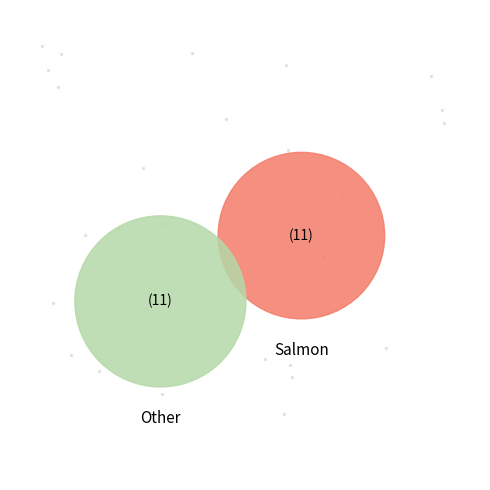

The PHYSICAL THERAPY slice represents 60% of the pie. True or false?

False